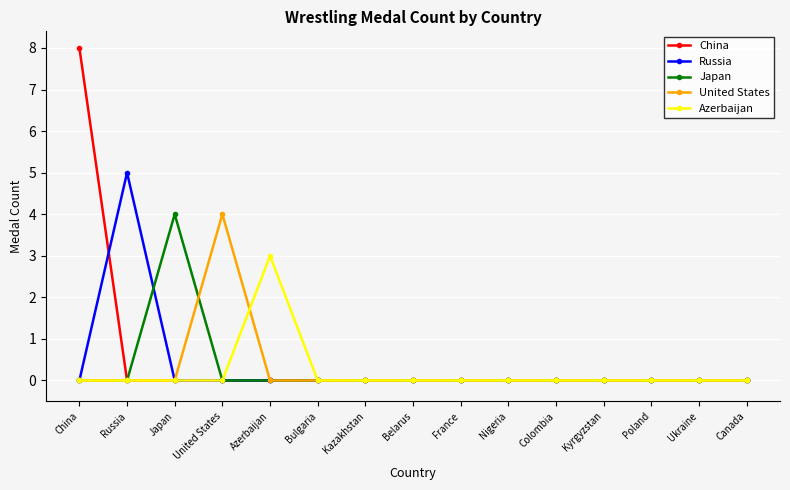

True or false: China has a value of 5 at Belarus.

False